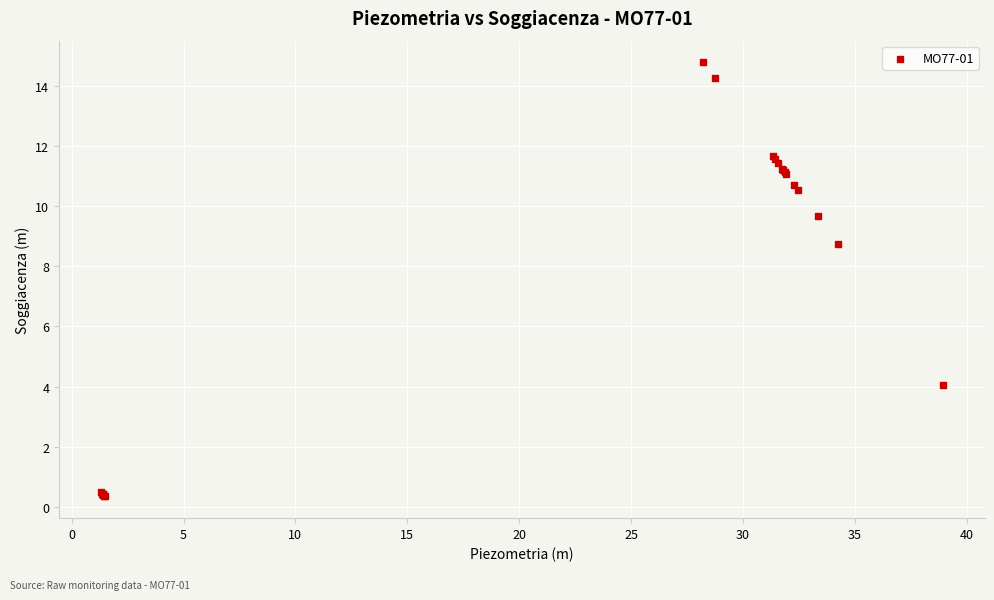

What Y value in the scatter plot is closest to 7?

8.7